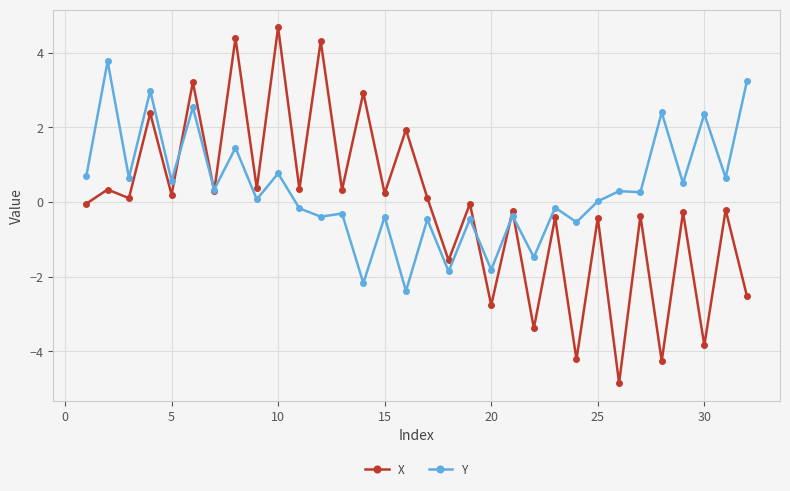

What is the lowest value of the X series?

-4.9